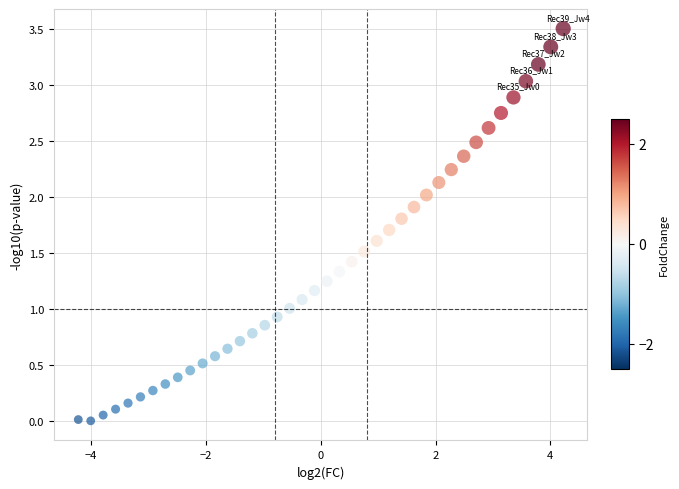

What is the range of X values (max minus min)?

8.4